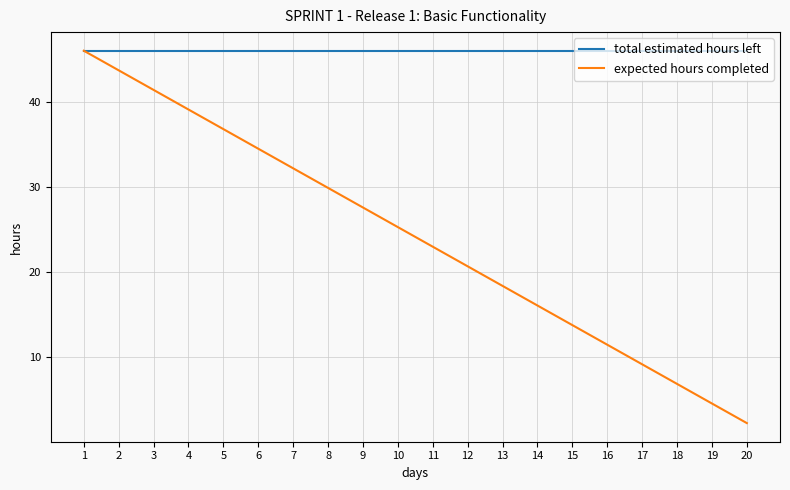

The expected hours completed series shows 32.2 at 7. True or false?

True